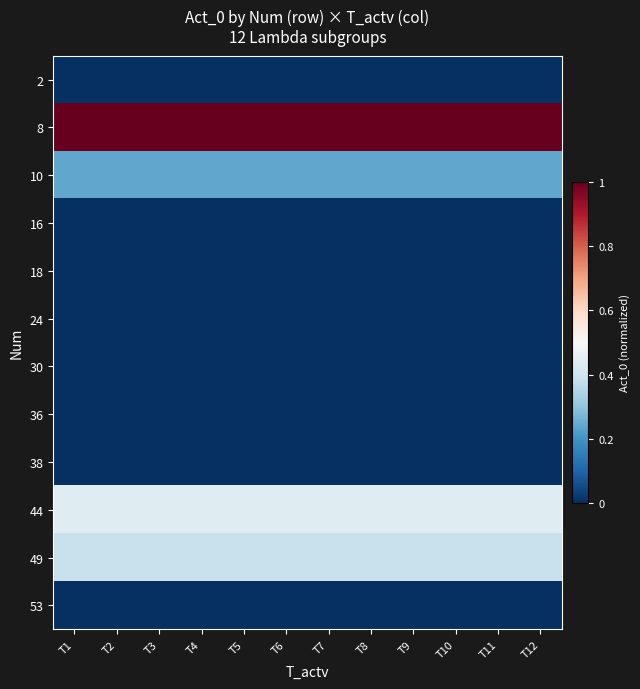

Reading left to right, what are all the values shown in this chart?

2: T1=0.0	T2=0.0	T3=0.0	T4=0.0	T5=0.0	T6=0.0	T7=0.0	T8=0.0	T9=0.0	T10=0.0	T11=0.0	T12=0.0
8: T1=1.0	T2=1.0	T3=1.0	T4=1.0	T5=1.0	T6=1.0	T7=1.0	T8=1.0	T9=1.0	T10=1.0	T11=1.0	T12=1.0
10: T1=0.2	T2=0.2	T3=0.2	T4=0.2	T5=0.2	T6=0.2	T7=0.2	T8=0.2	T9=0.2	T10=0.2	T11=0.2	T12=0.2
16: T1=0.0	T2=0.0	T3=0.0	T4=0.0	T5=0.0	T6=0.0	T7=0.0	T8=0.0	T9=0.0	T10=0.0	T11=0.0	T12=0.0
18: T1=0.0	T2=0.0	T3=0.0	T4=0.0	T5=0.0	T6=0.0	T7=0.0	T8=0.0	T9=0.0	T10=0.0	T11=0.0	T12=0.0
24: T1=0.0	T2=0.0	T3=0.0	T4=0.0	T5=0.0	T6=0.0	T7=0.0	T8=0.0	T9=0.0	T10=0.0	T11=0.0	T12=0.0
30: T1=0.0	T2=0.0	T3=0.0	T4=0.0	T5=0.0	T6=0.0	T7=0.0	T8=0.0	T9=0.0	T10=0.0	T11=0.0	T12=0.0
36: T1=0.0	T2=0.0	T3=0.0	T4=0.0	T5=0.0	T6=0.0	T7=0.0	T8=0.0	T9=0.0	T10=0.0	T11=0.0	T12=0.0
38: T1=0.0	T2=0.0	T3=0.0	T4=0.0	T5=0.0	T6=0.0	T7=0.0	T8=0.0	T9=0.0	T10=0.0	T11=0.0	T12=0.0
44: T1=0.4	T2=0.4	T3=0.4	T4=0.4	T5=0.4	T6=0.4	T7=0.4	T8=0.4	T9=0.4	T10=0.4	T11=0.4	T12=0.4
49: T1=0.4	T2=0.4	T3=0.4	T4=0.4	T5=0.4	T6=0.4	T7=0.4	T8=0.4	T9=0.4	T10=0.4	T11=0.4	T12=0.4
53: T1=0.0	T2=0.0	T3=0.0	T4=0.0	T5=0.0	T6=0.0	T7=0.0	T8=0.0	T9=0.0	T10=0.0	T11=0.0	T12=0.0